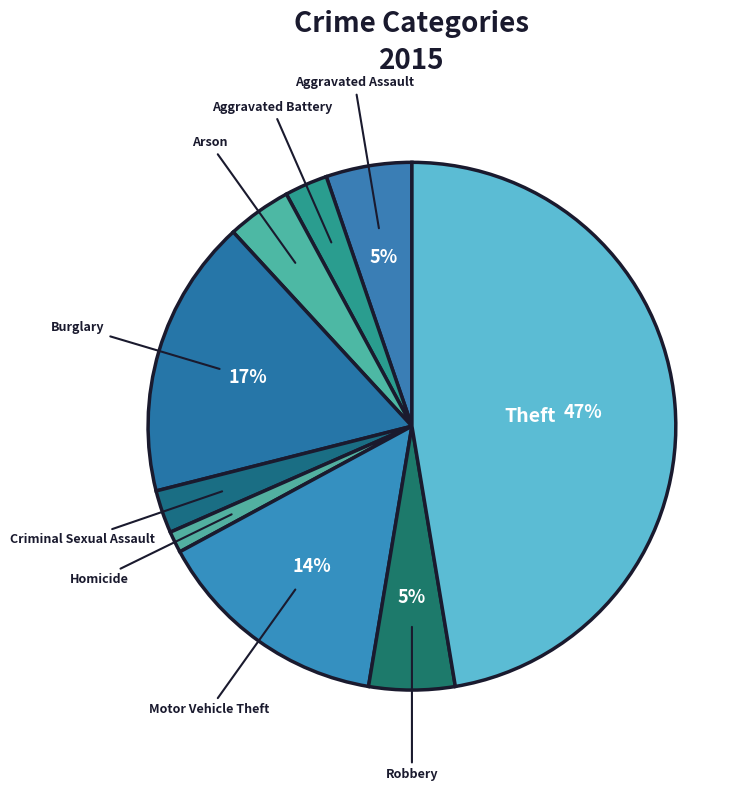

Count the number of slices in the pie.

9